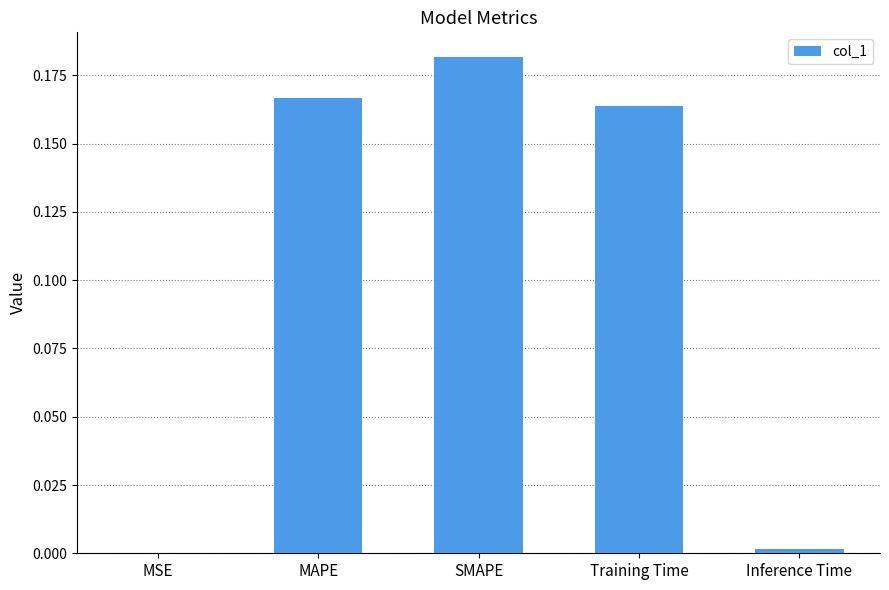

What is the sum of all values?

0.5